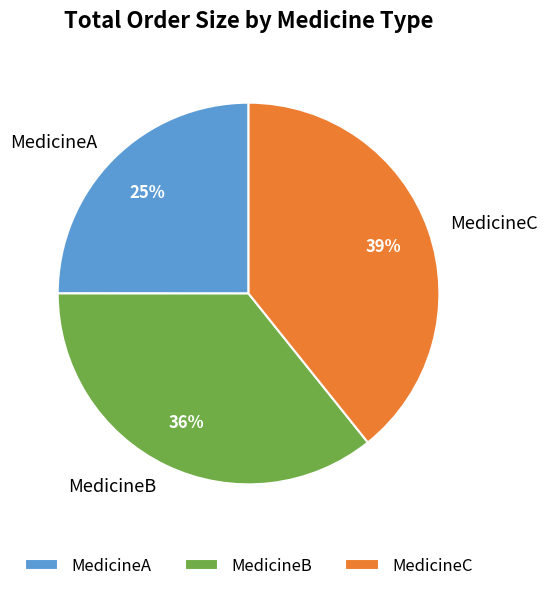

What is the ratio of the value at MedicineA to the value at MedicineC?

0.6